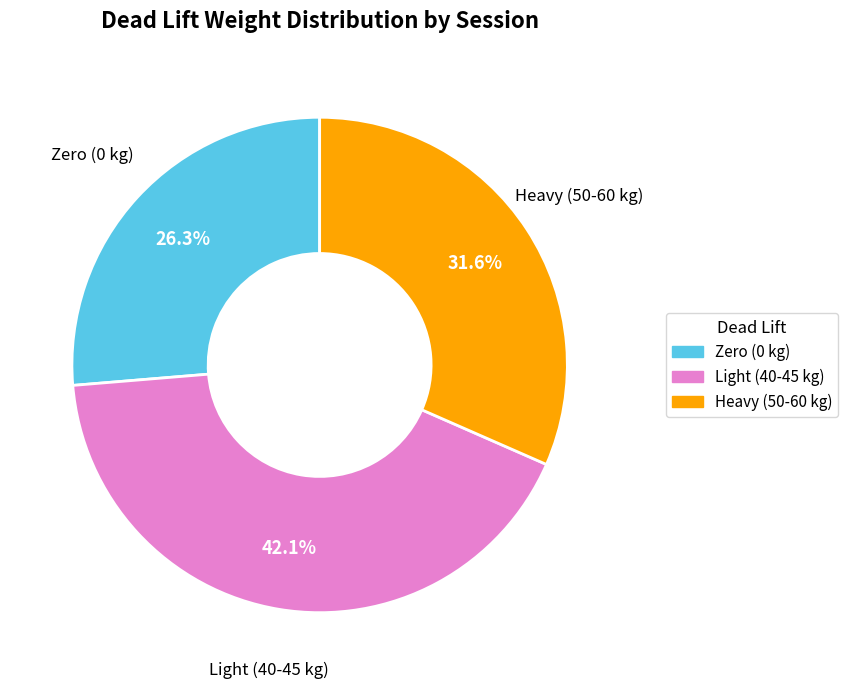

Rank the categories by value from lowest to highest.

Zero (0 kg), Heavy (50-60 kg), Light (40-45 kg)